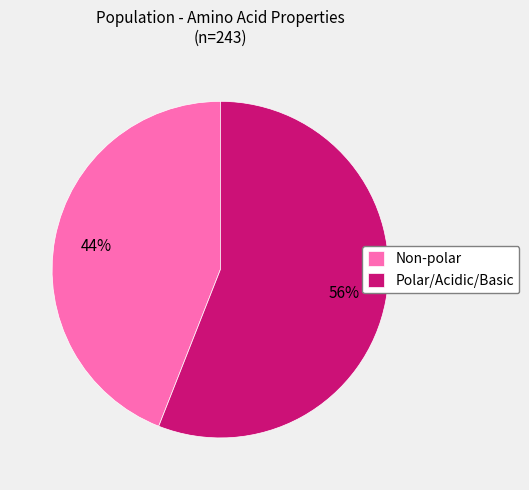

Which category has the biggest portion of the pie?

Polar/Acidic/Basic